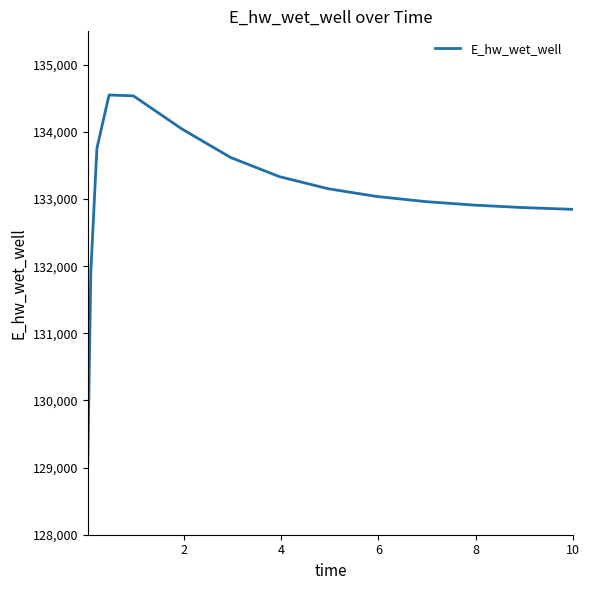

What is the greatest value displayed?

134551.8